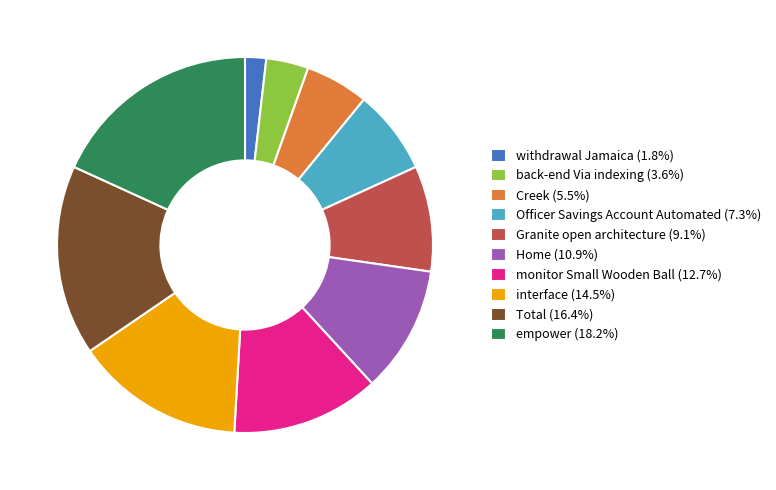

Which category has the smallest portion of the pie?

withdrawal Jamaica